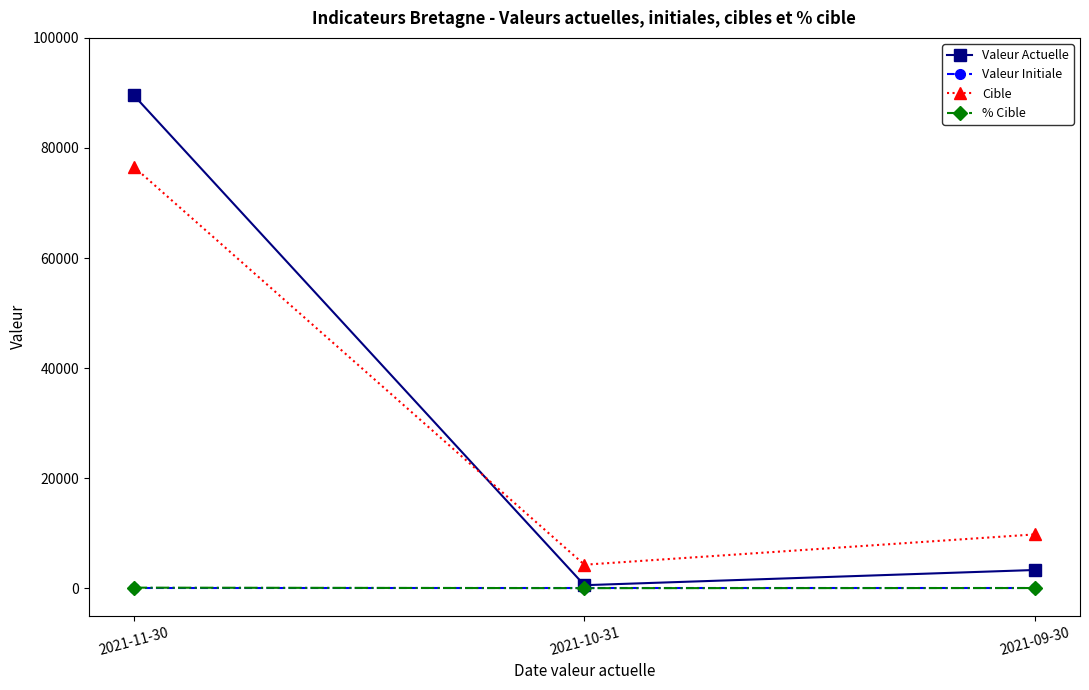

Which category has the highest value across all series?

2021-11-30